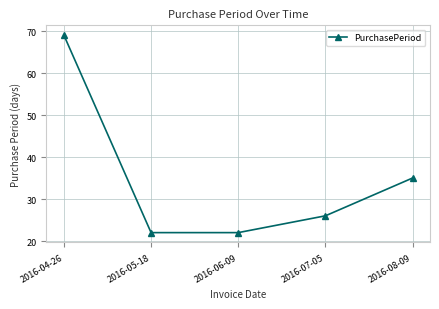

What is the ratio of the value at 2016-07-05 to the value at 2016-08-09?

0.7